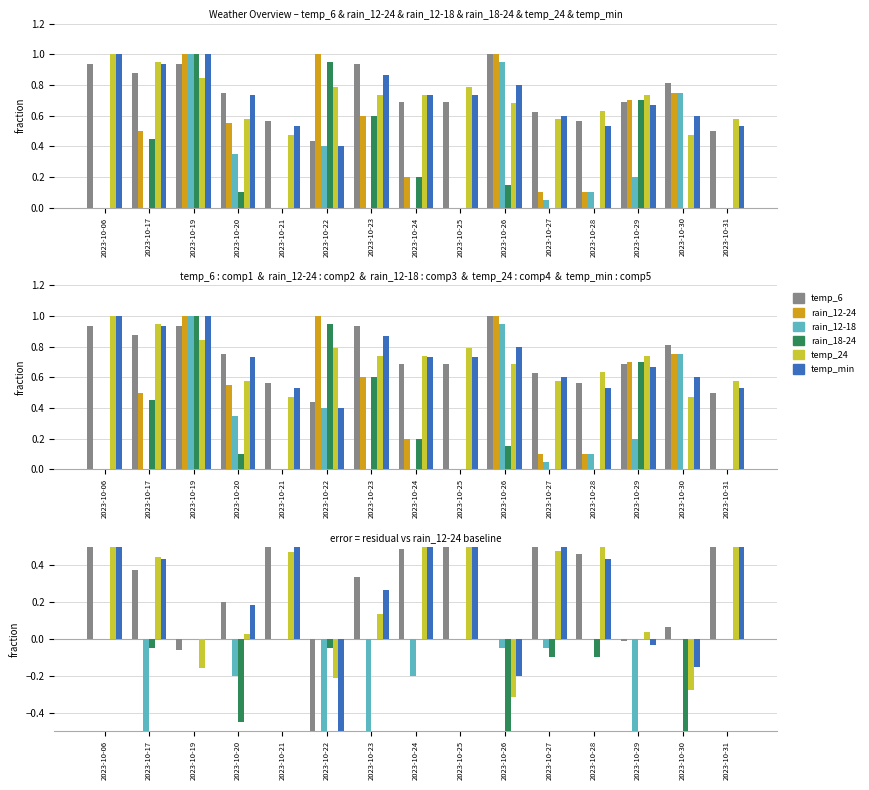

At 2023-10-28, list the series in order from smallest to largest.

rain_18-24, rain_12-24, rain_12-18, temp_min, temp_6, temp_24